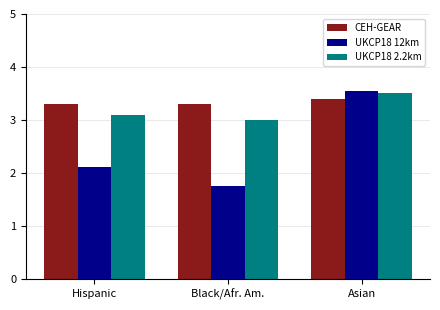

At which category is the sum across all series the highest?

Asian